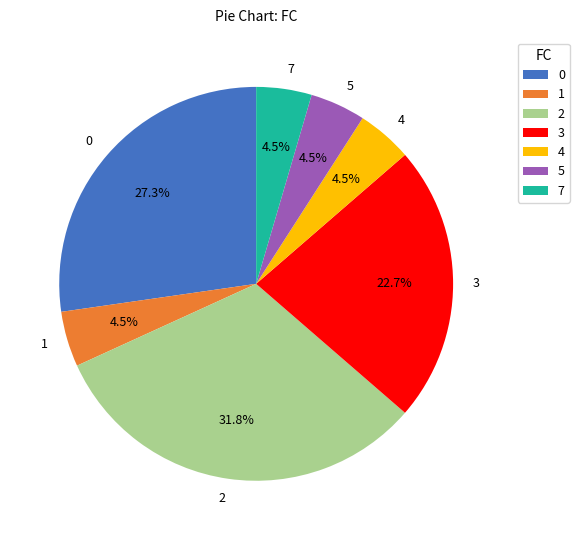

How many slices are in this pie chart?

7